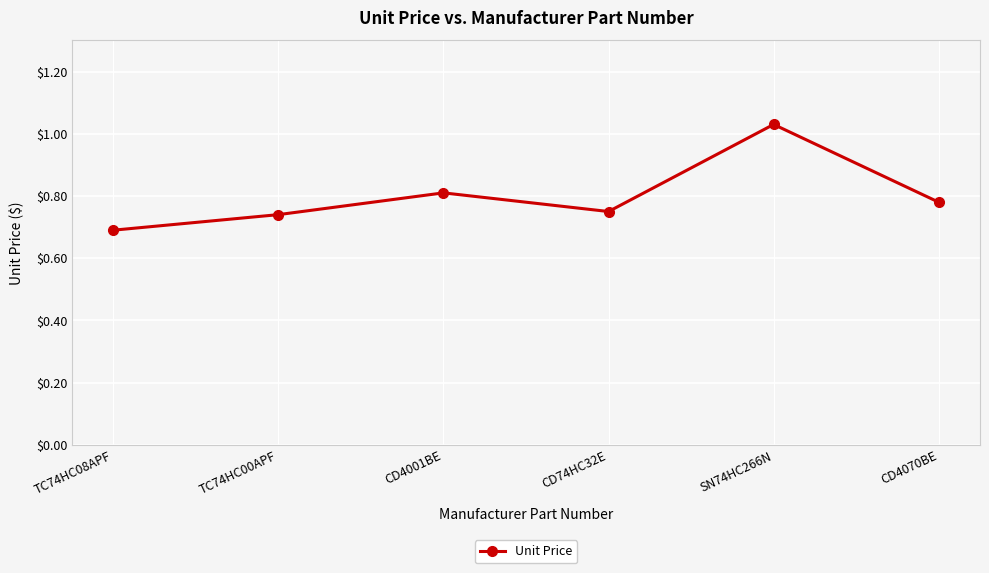

Which category has the highest value across all series?

SN74HC266N